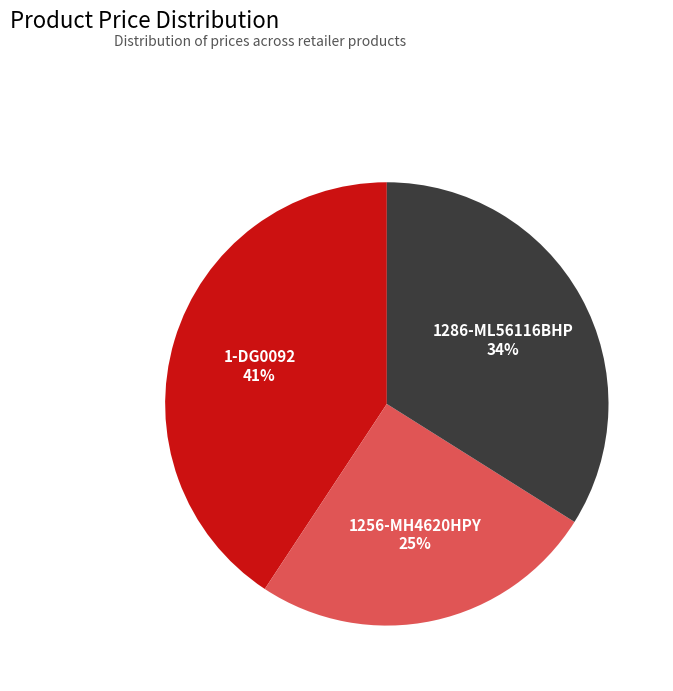

Is 1-DG0092 the majority of the pie?

No